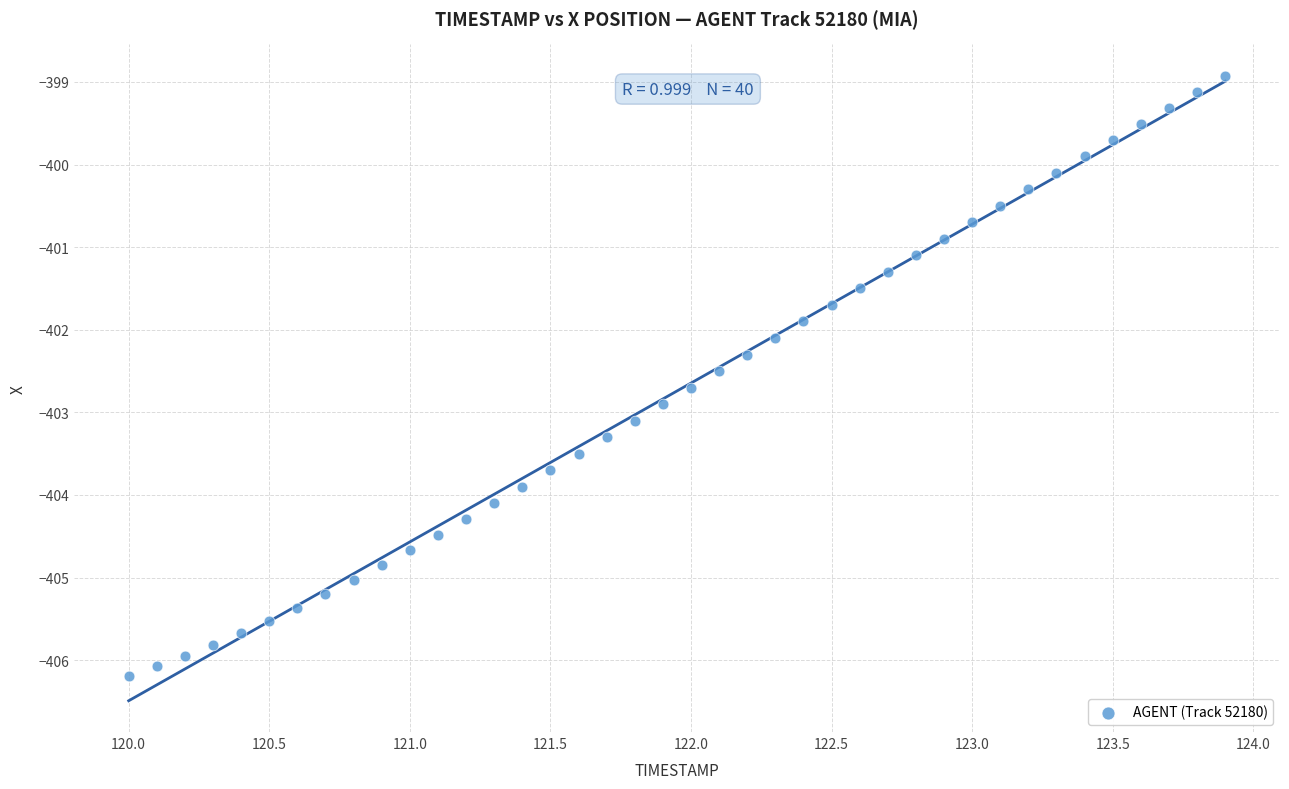

What is the range of Y values (max minus min)?

7.3